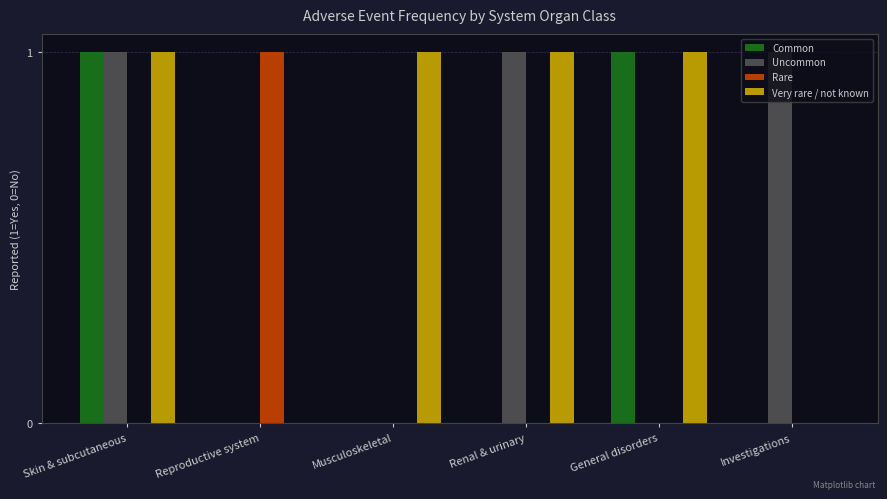

At which category is the sum across all series the highest?

Skin & subcutaneous